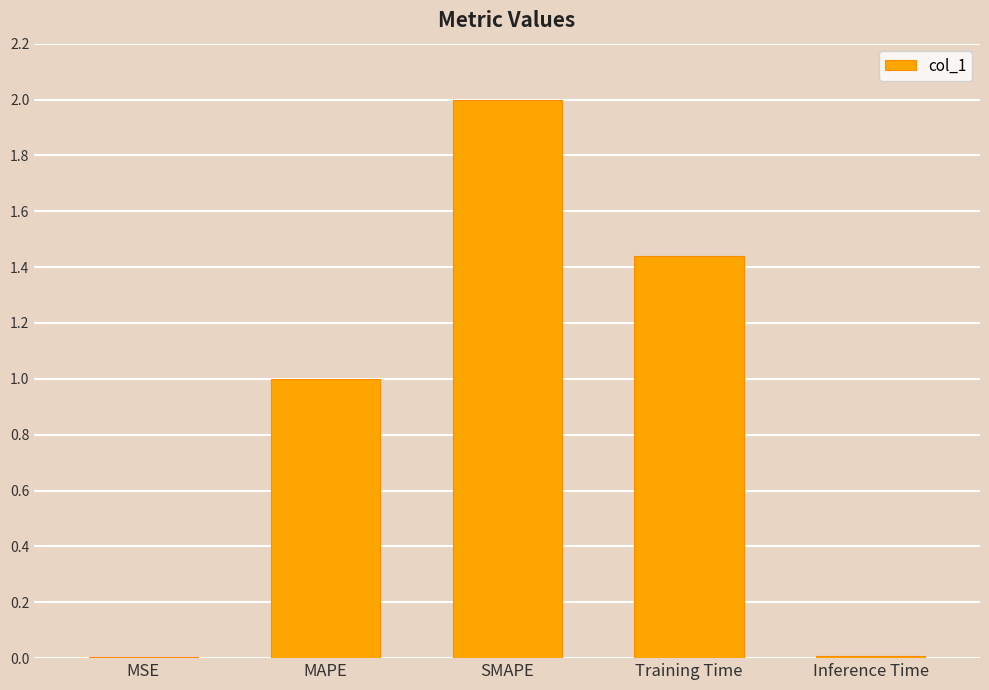

Between MAPE and MSE, which is larger?

MAPE